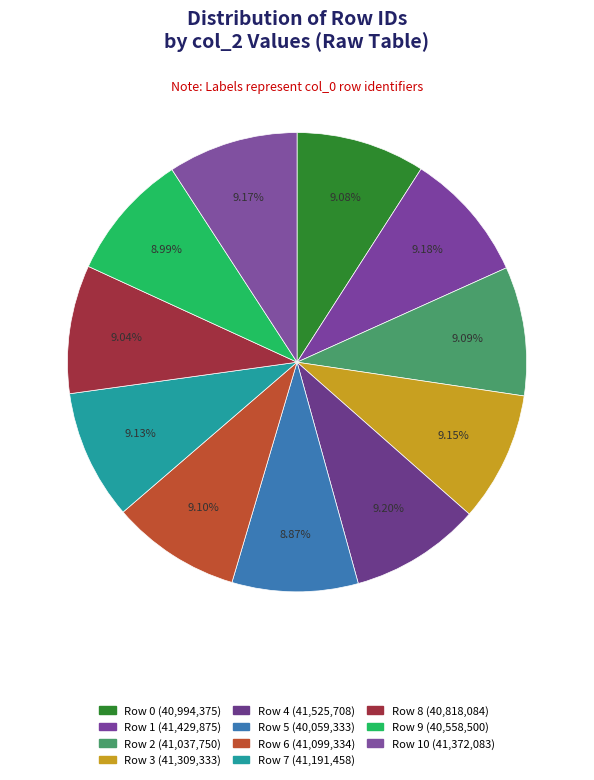

How many slices are in this pie chart?

11